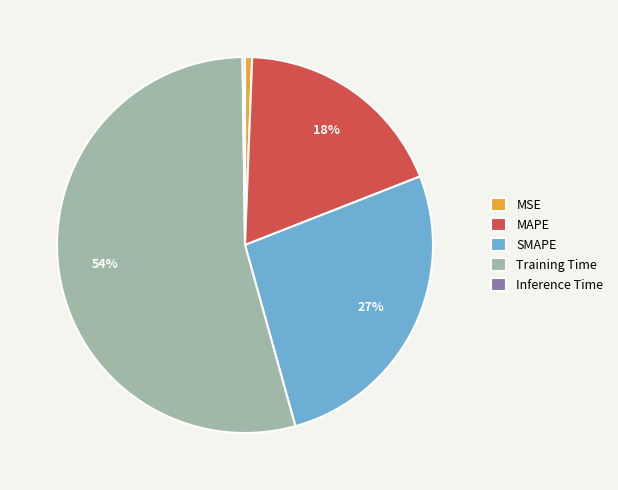

To the nearest percent, what portion does Training Time represent?

54%